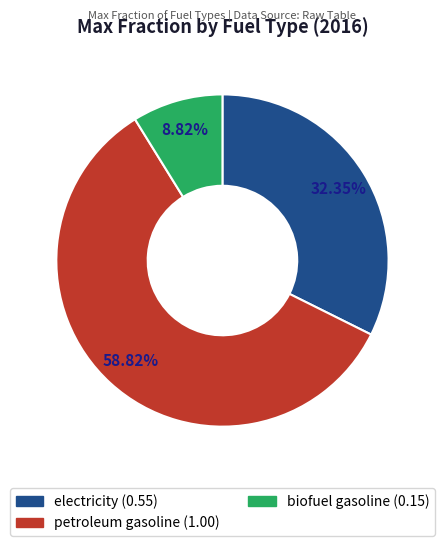

Rank the categories by value from lowest to highest.

biofuel gasoline, electricity, petroleum gasoline